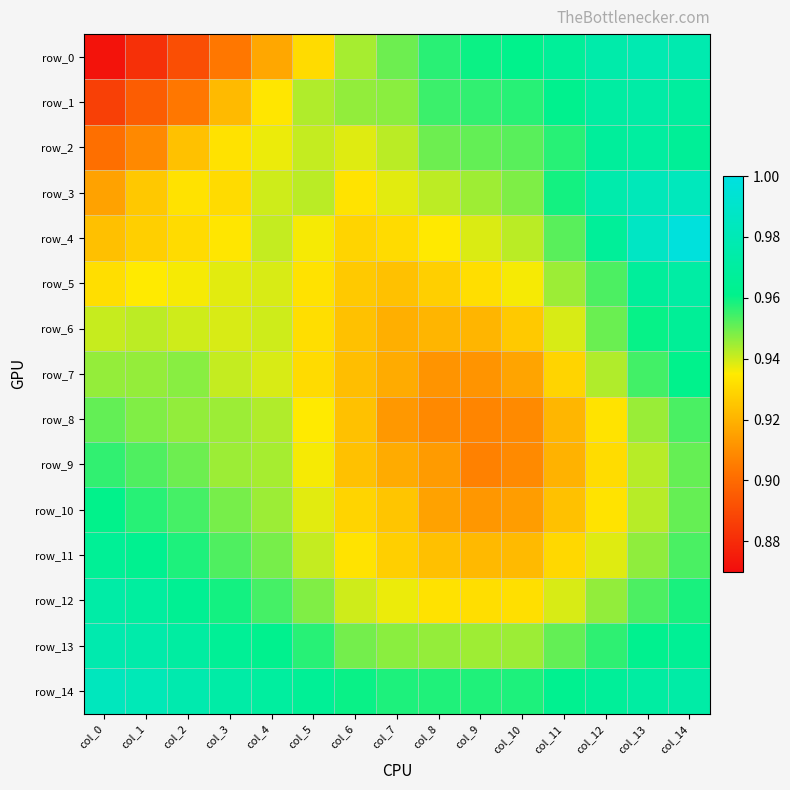

Rank the categories by row_7 value from lowest to highest.

col_8, col_9, col_10, col_7, col_6, col_11, col_5, col_4, col_3, col_12, col_0, col_1, col_2, col_13, col_14